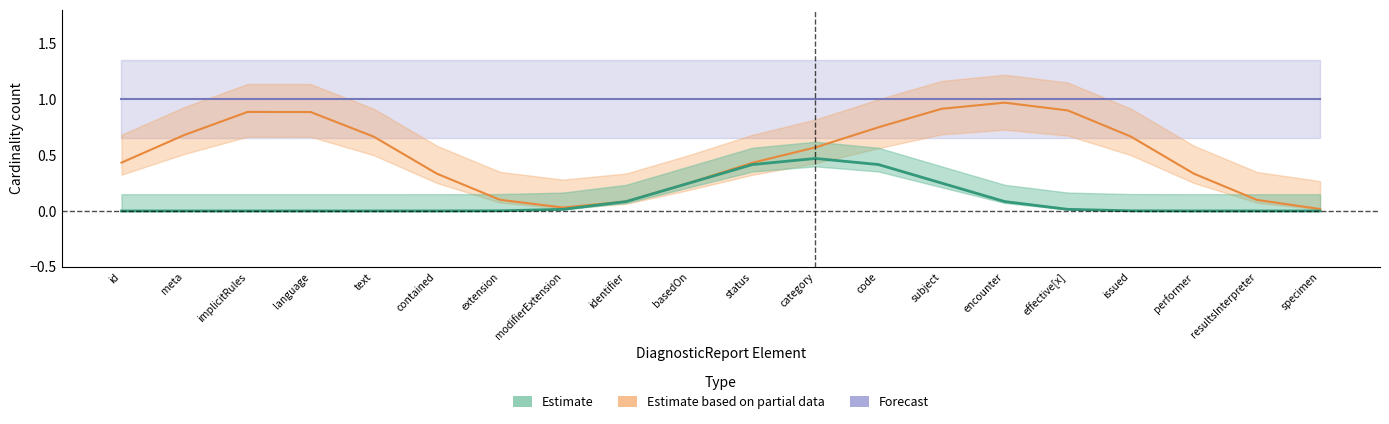

True or false: Estimate based on partial data has a value of 1 at DiagnosticReport.encounter.

True